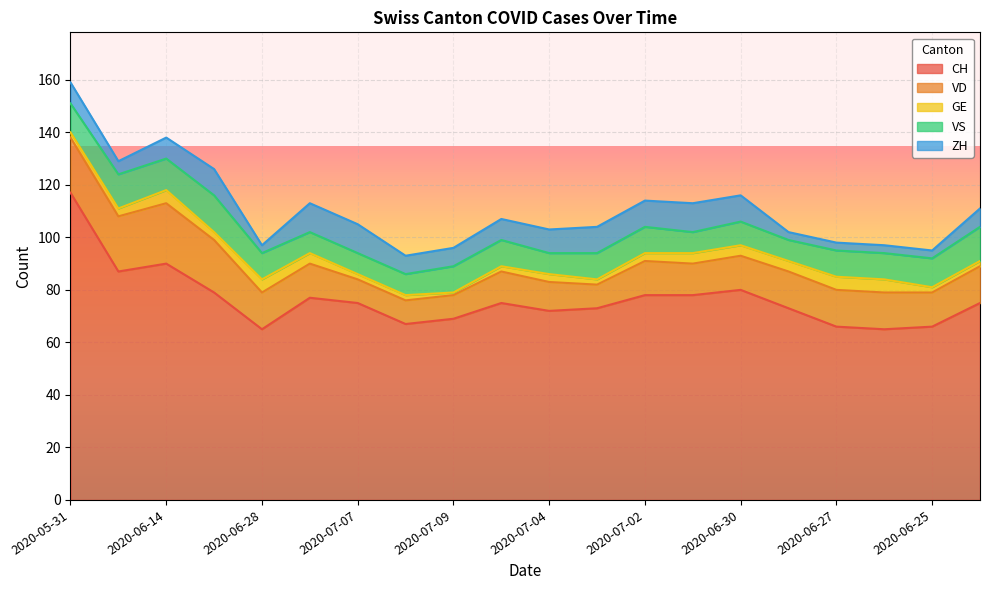

At which category does VS reach its first local peak?

2020-06-07